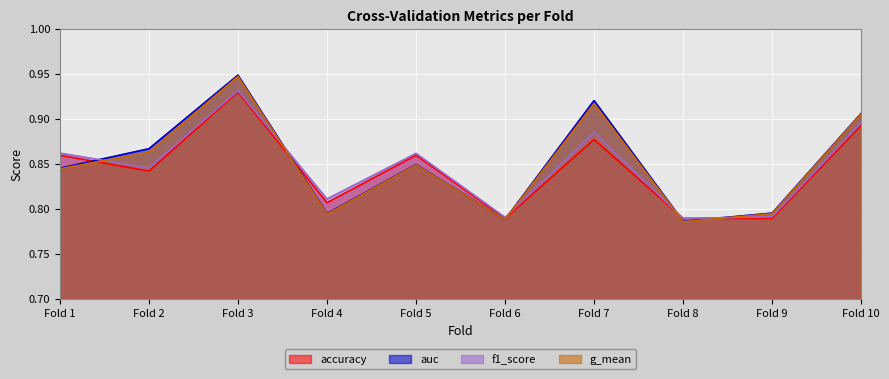

Is it true that g_mean equals 0.2 at Fold 2?

False